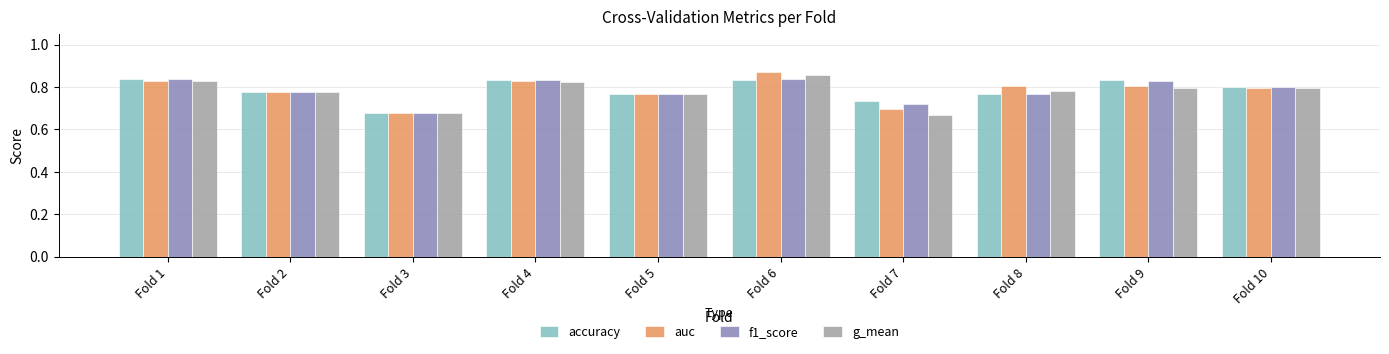

Is it true that accuracy equals 0.8 at Fold 4?

True